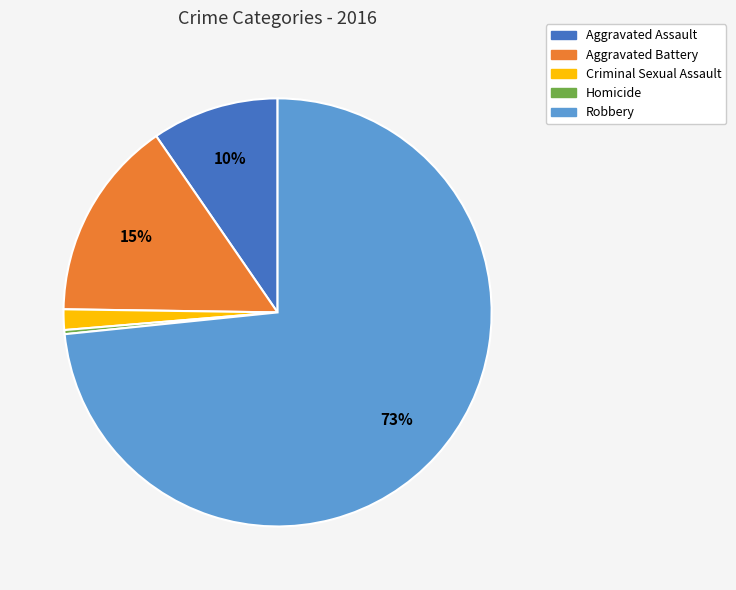

To the nearest percent, what is the difference between the Criminal Sexual Assault and Aggravated Assault slice percentages?

8%